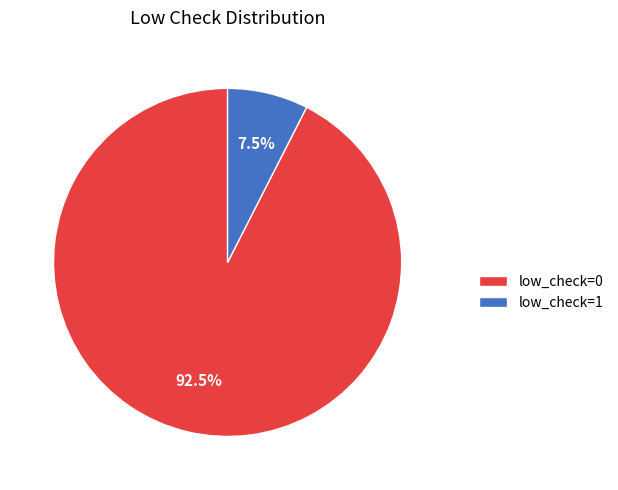

To the nearest percent, what is the difference between the low_check=0 and low_check=1 slice percentages?

85%